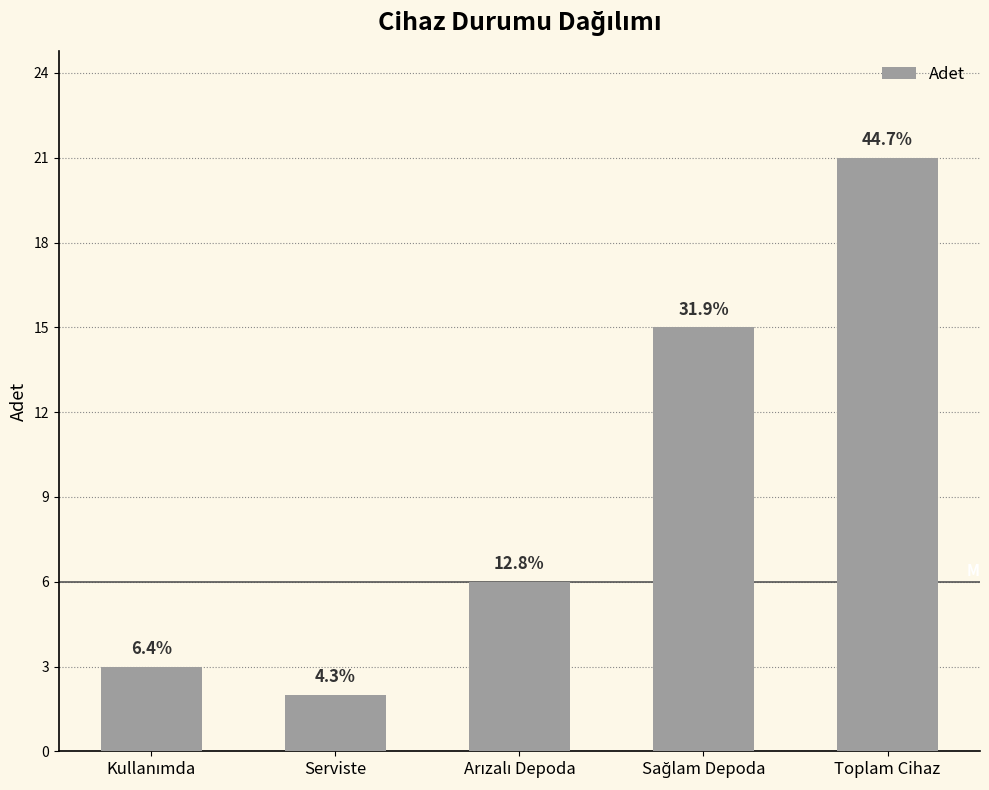

How many bars are there in total?

5